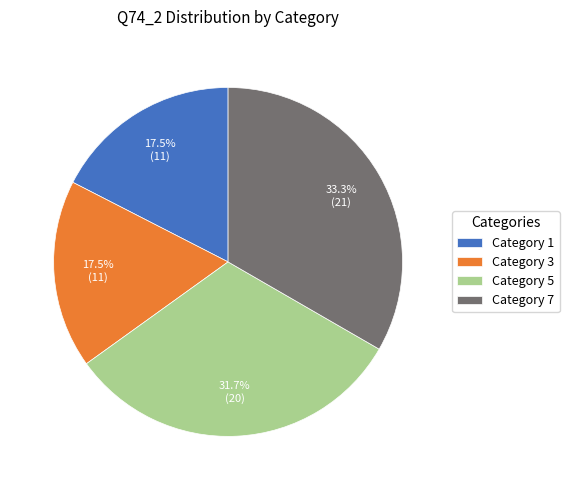

How many slices are in this pie chart?

4